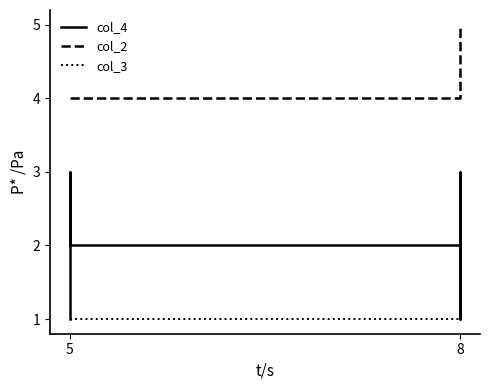

Reading right to left, list all the values displayed in this chart.

col_4: 2	3	1	2	3	1
col_2: 5	5	5	4	4	4
col_3: 1	1	1	1	1	1